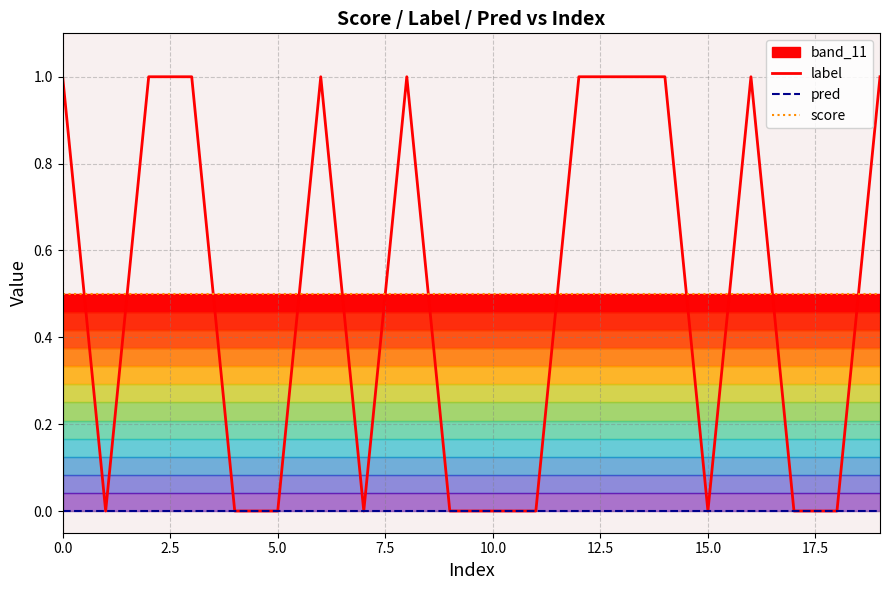

True or false: label has more than 2 points higher than both neighbors.

True